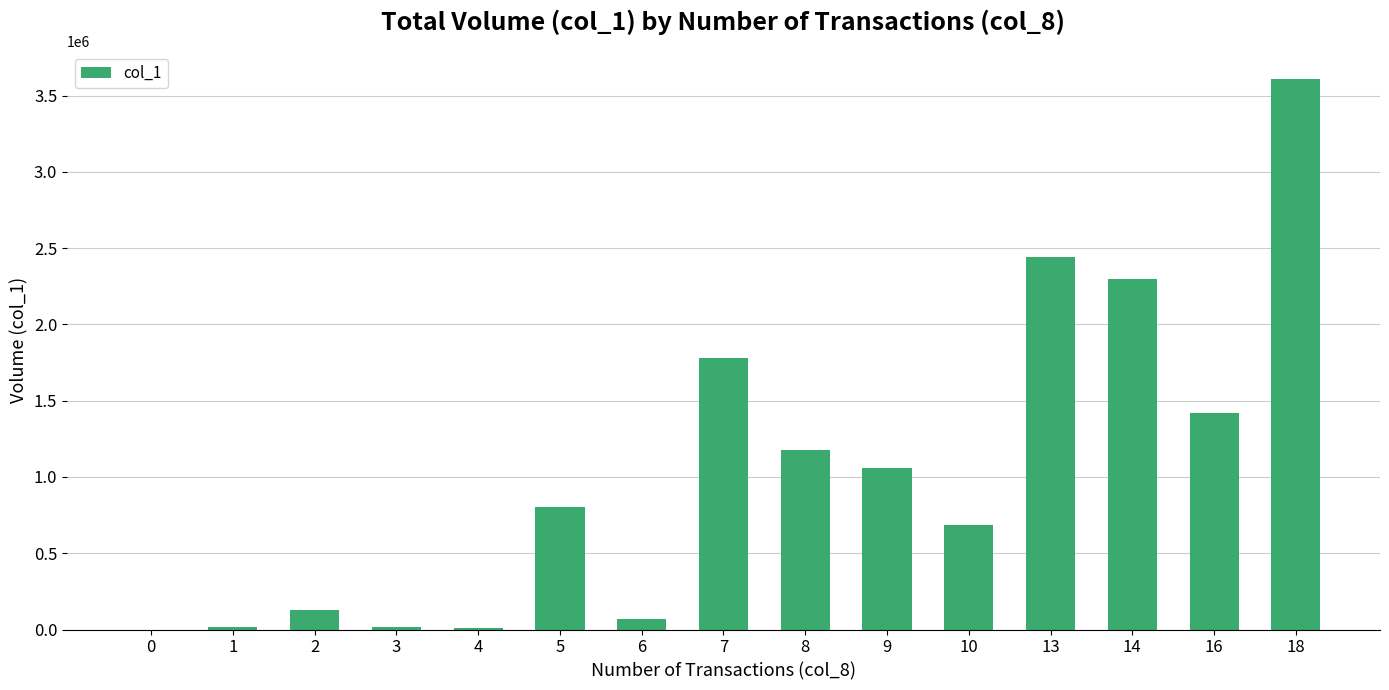

The value at 10 is 342992. True or false?

False